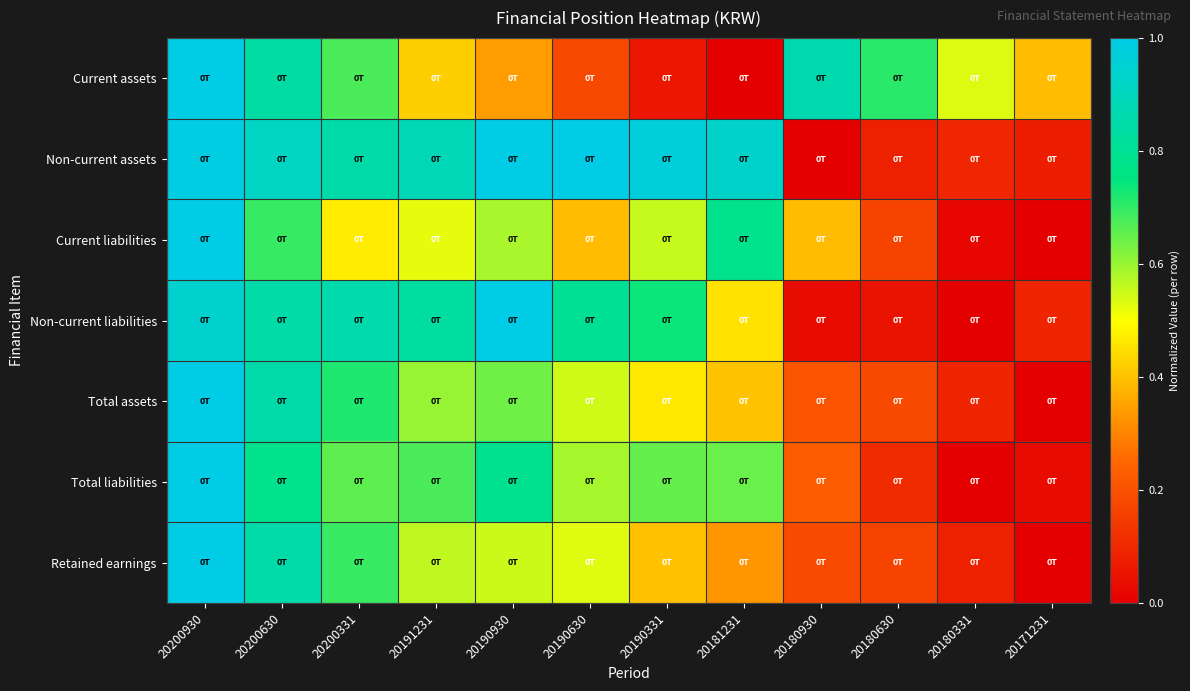

Between 20180930 and 20200630, which is larger?

20180930